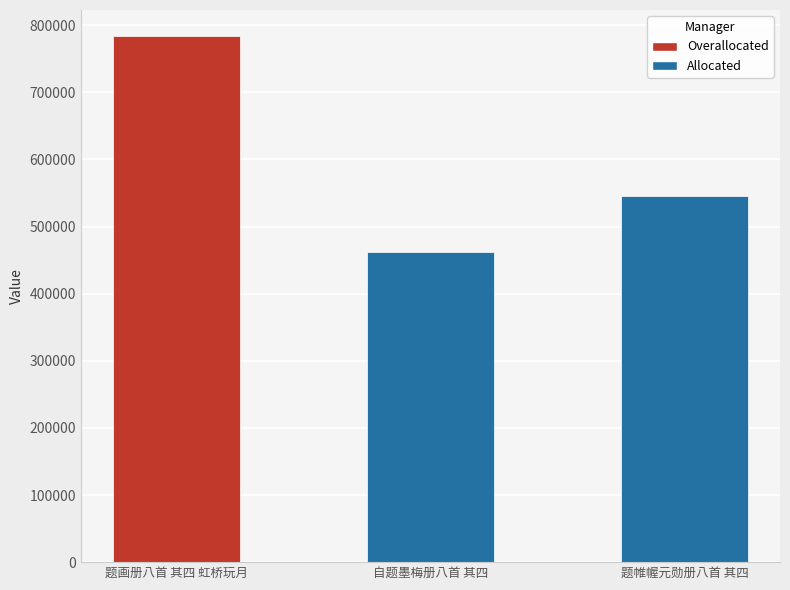

Where does the data first go above 545377?

题画册八首 其四 虹桥玩月